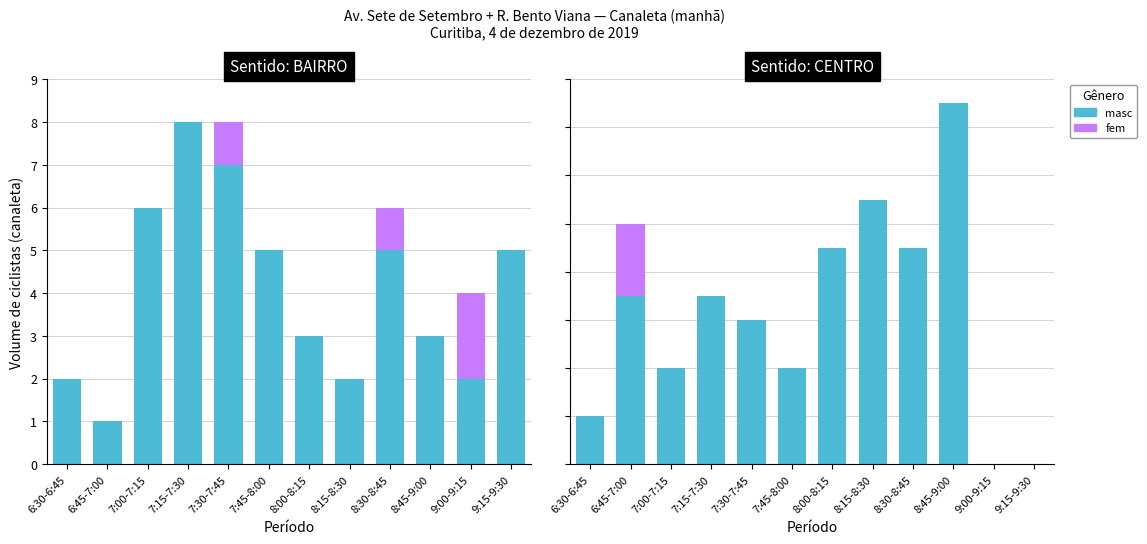

At how many categories does at least one series exceed 12?

1